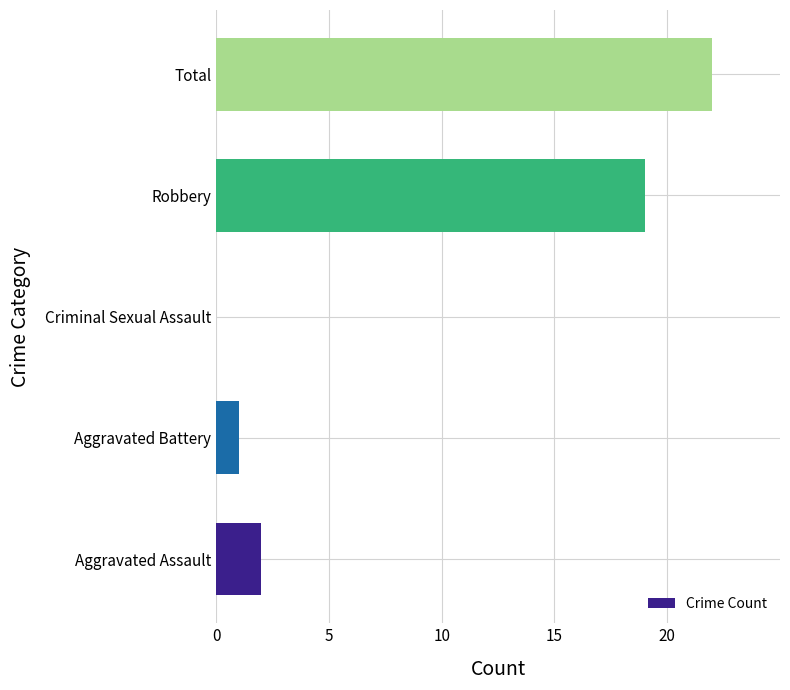

Where is the data nearest to the value 11?

Robbery